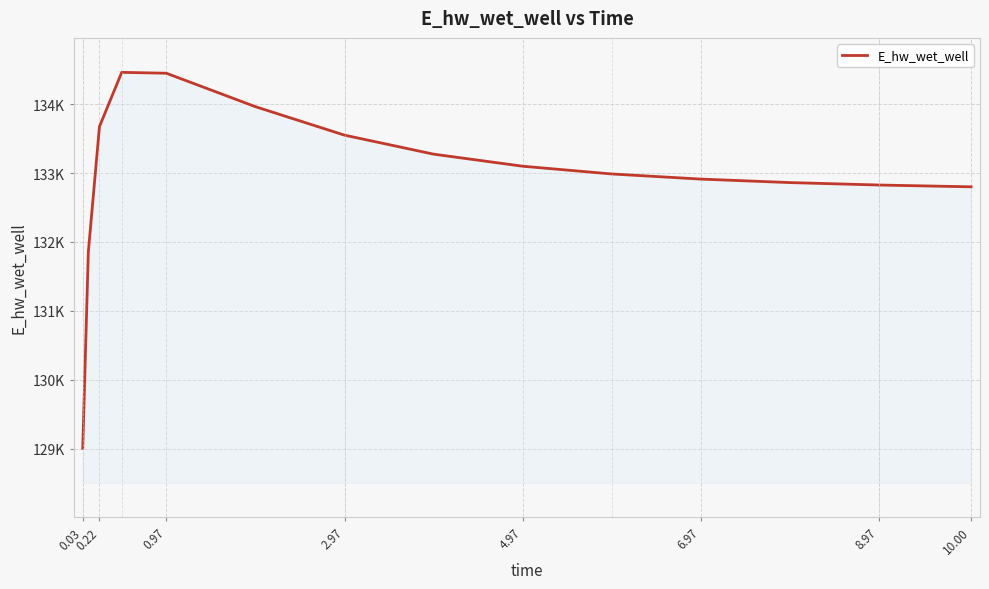

What is the difference between the maximum and minimum values?

5452.3